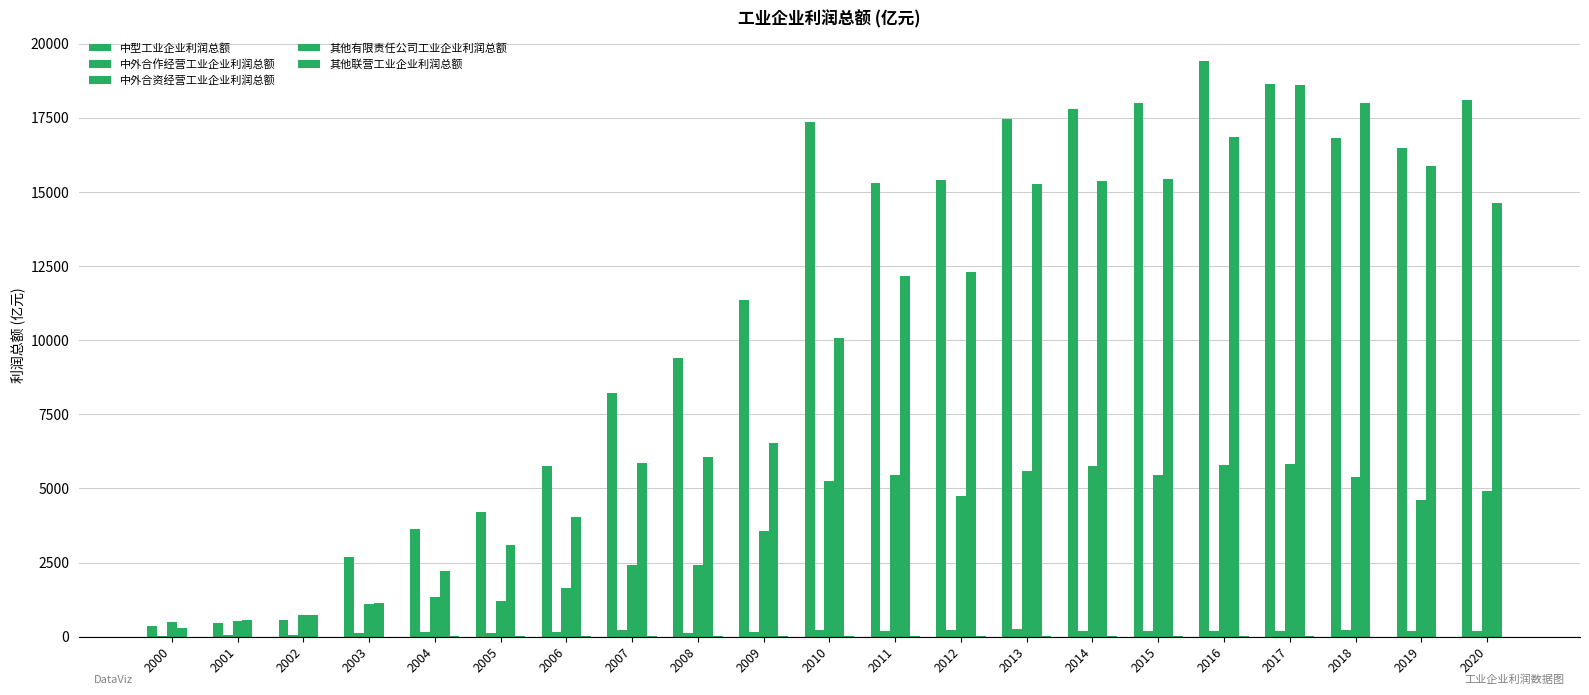

At which category does the chart reach its minimum across all series?

2020